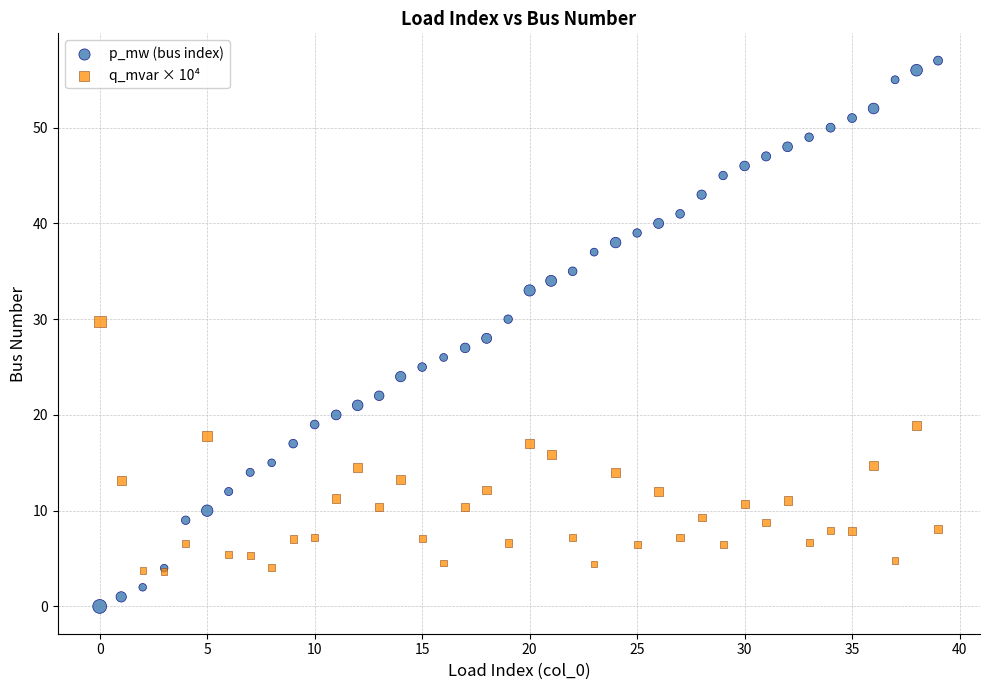

What are all the series names shown in the legend?

p_mw (bus index), q_mvar × 10⁴